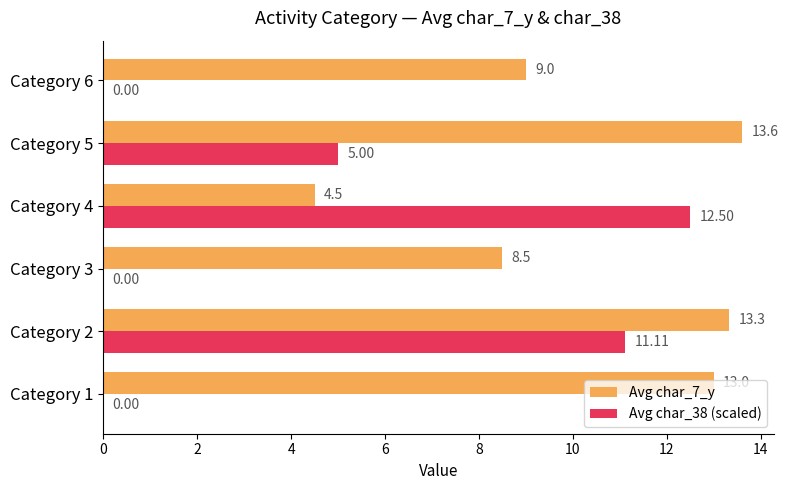

What is the sum of all Avg char_7_y values?

61.9